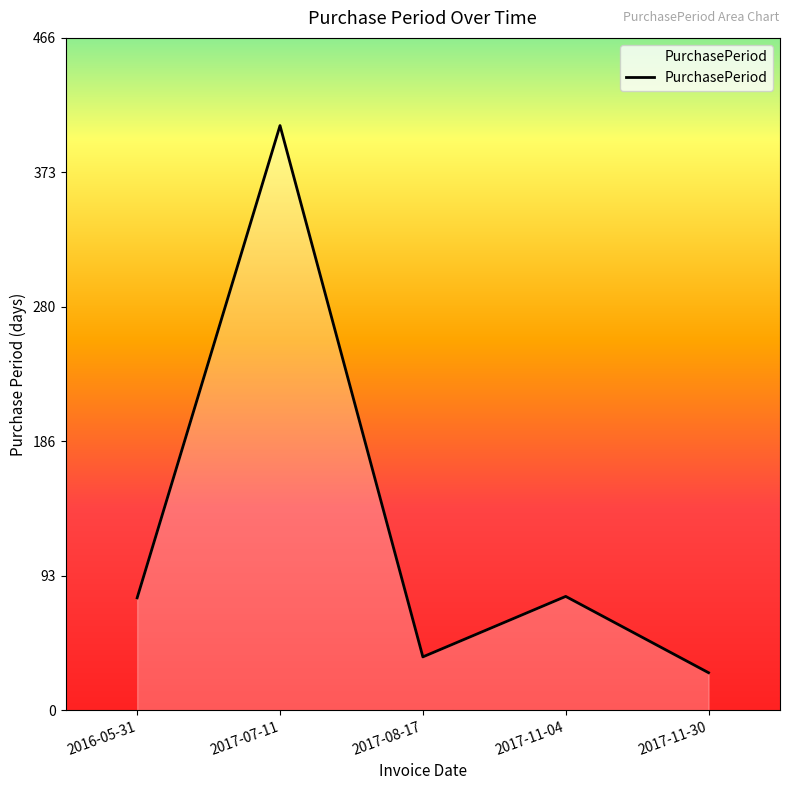

At which category does the data reach its first local valley?

2017-08-17